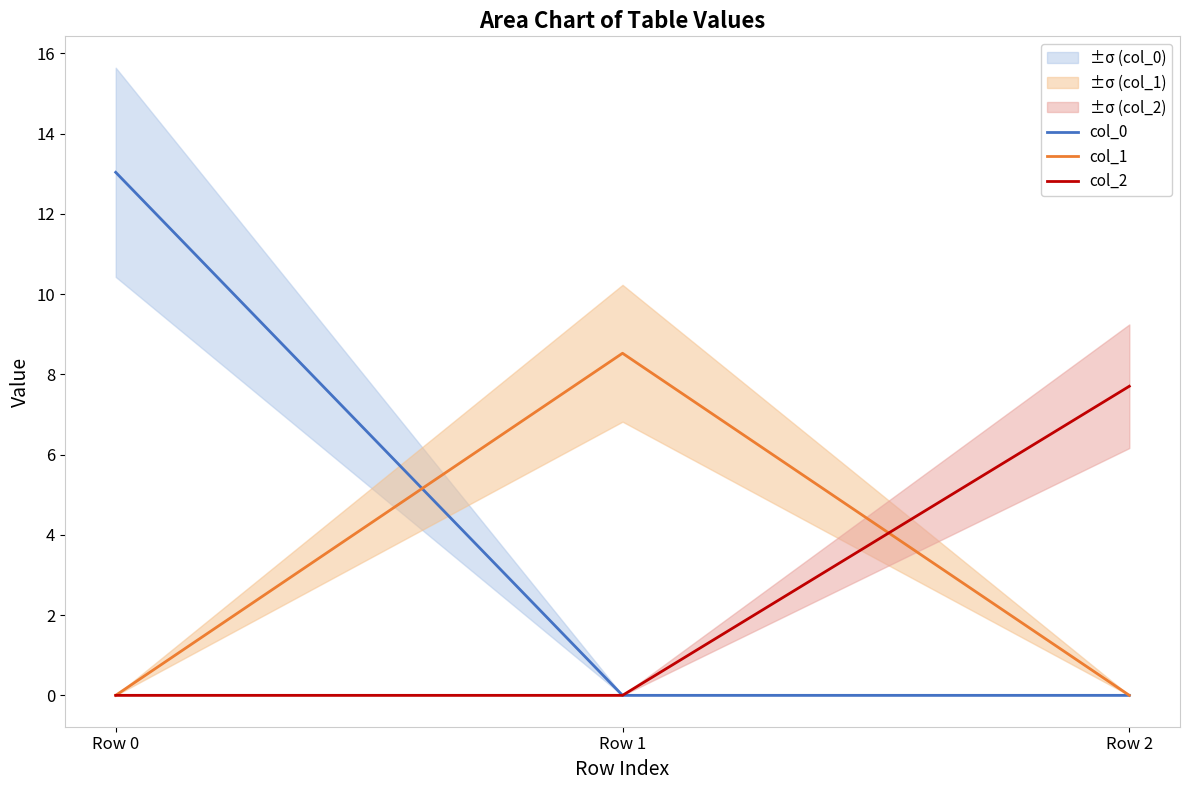

What is the greatest value displayed?

13.0